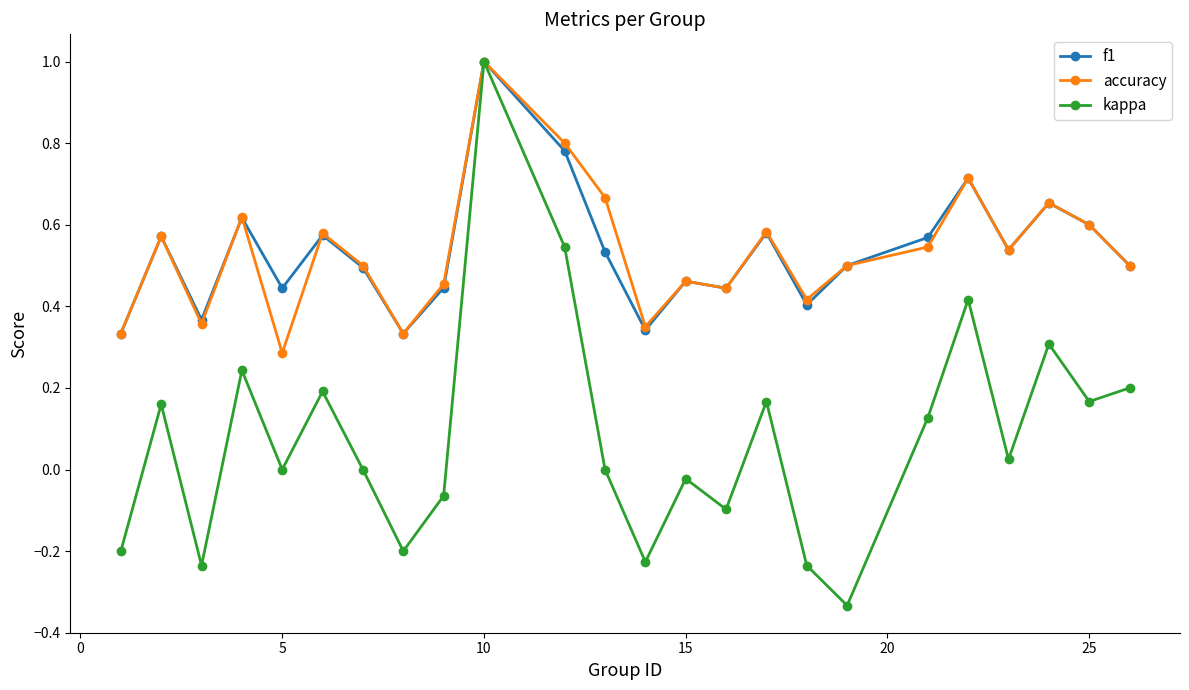

In kappa, how many points are lower than both neighbors (excluding endpoints)?

8